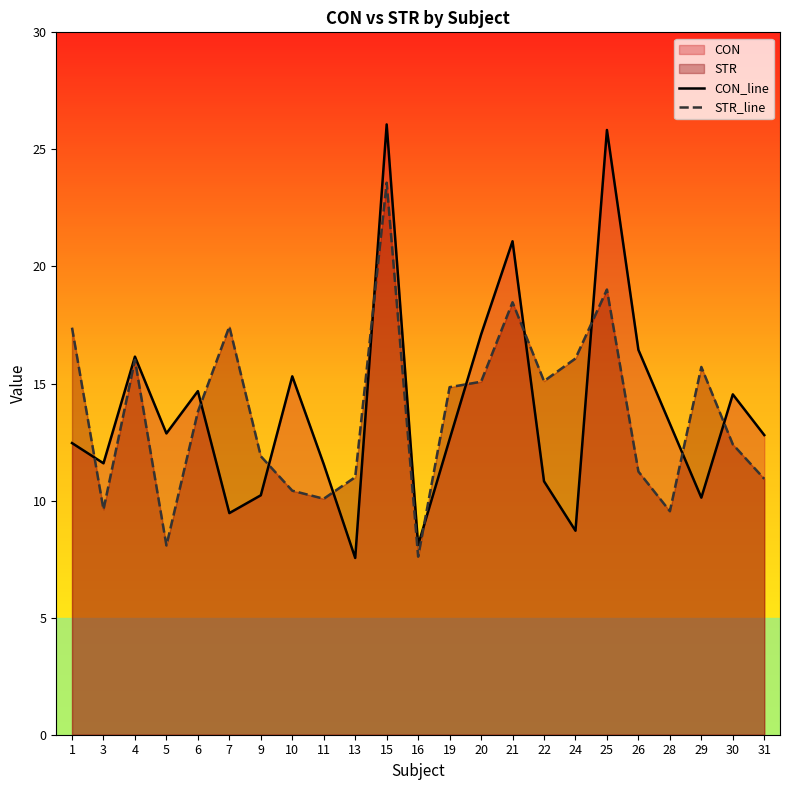

How many data points in CON_line are less than 12?

9